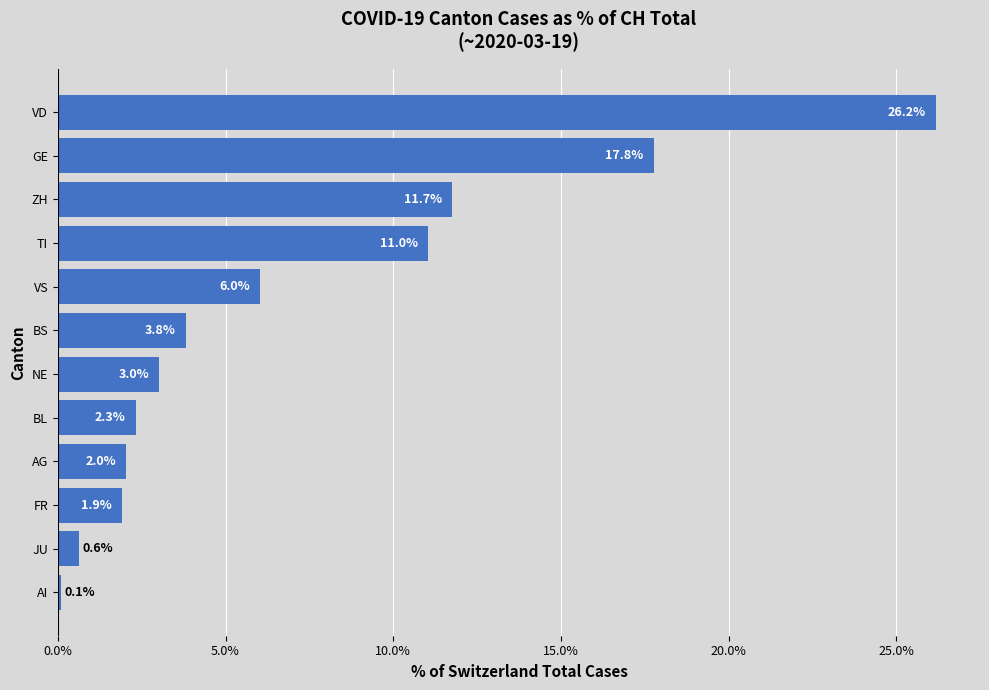

Is it true that the value at FR is 3.2?

False